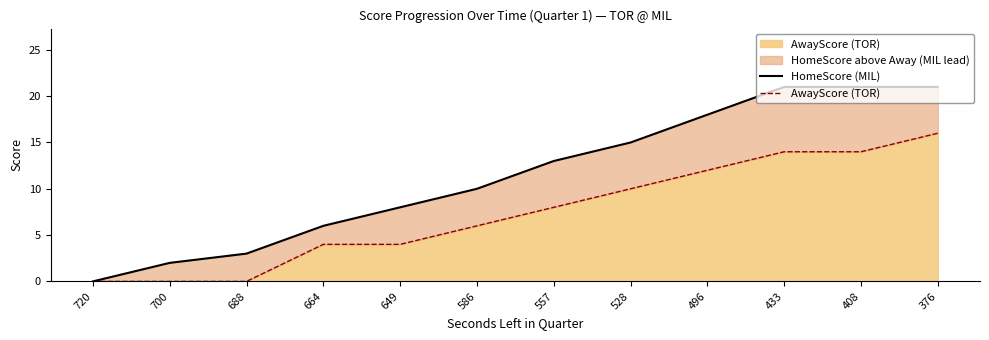

List the series in order of their overall mean, highest first.

HomeScore (MIL), AwayScore (TOR)